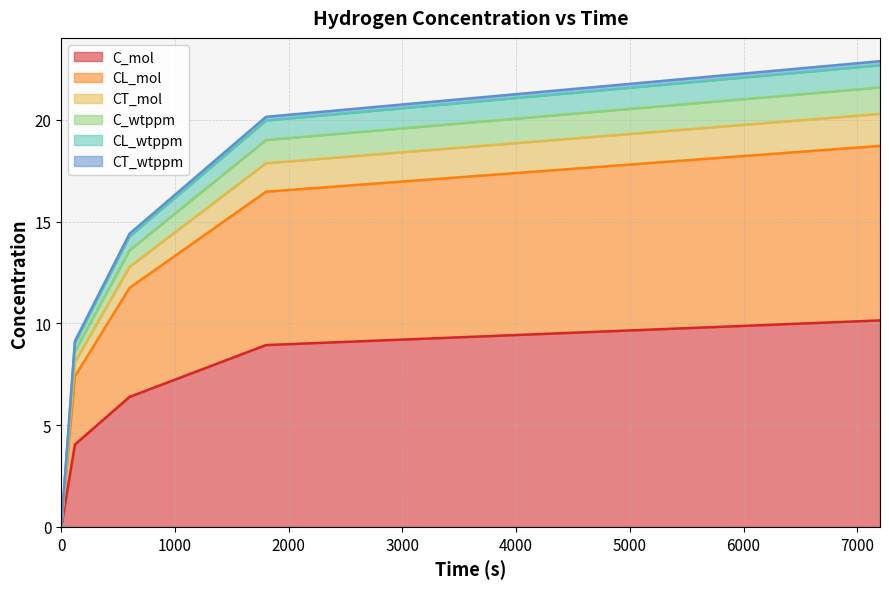

What is the maximum value for C_mol?

10.1